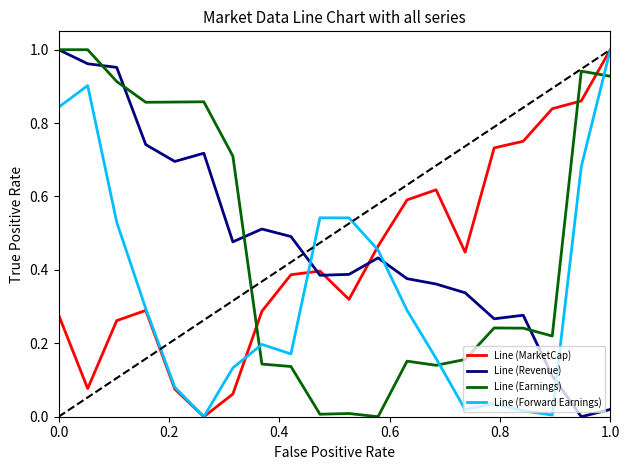

After their last crossing, which series has the higher values: Line (MarketCap) or Line (Earnings)?

Line (MarketCap)